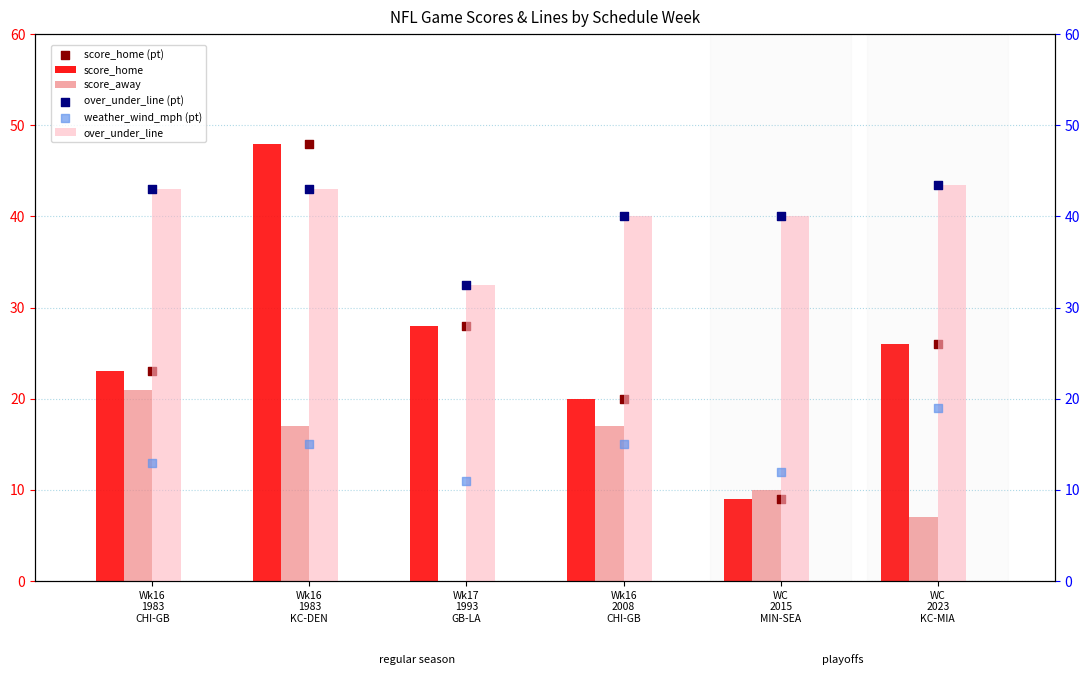

Which series reaches the minimum Y coordinate?

score_away